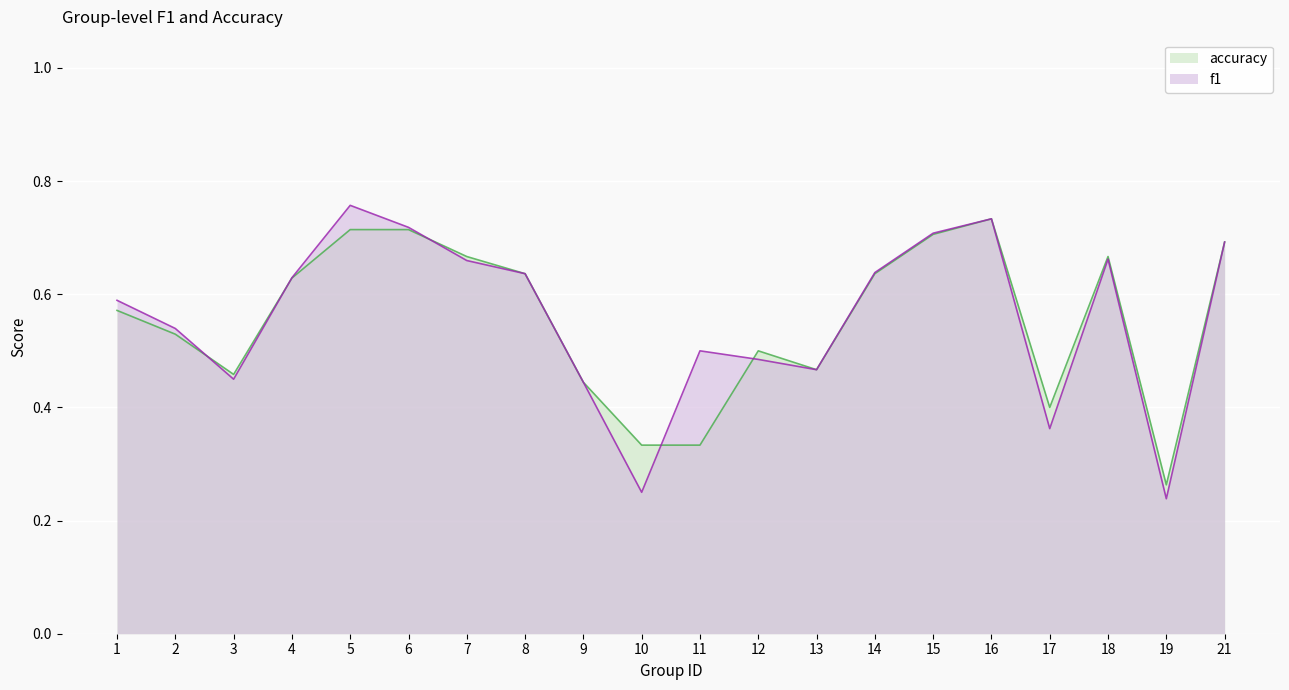

Count the number of categories in the chart.

20